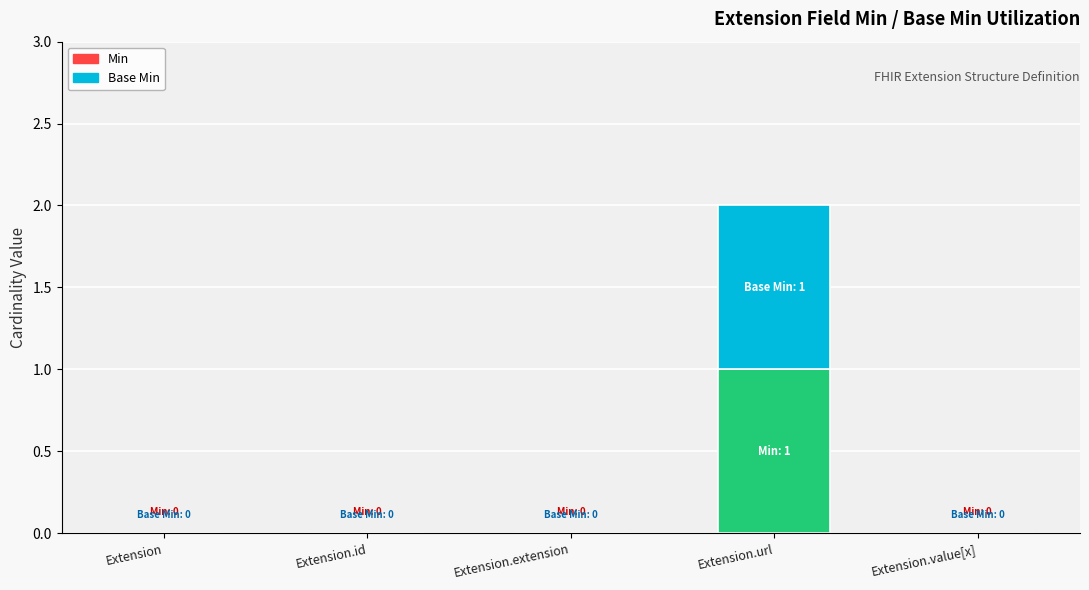

Reading right to left, what are the values for Min?

Extension.value[x]=0	Extension.url=1	Extension.extension=0	Extension.id=0	Extension=0